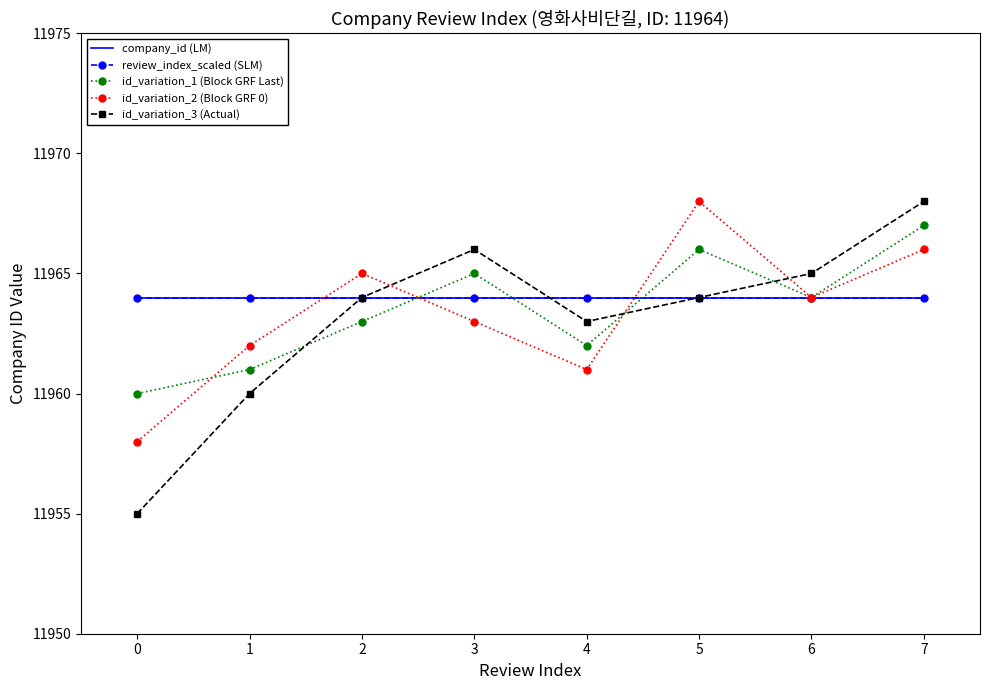

What is the value of the id_variation_1 (Block GRF Last) point at the 2nd from the left?

11961